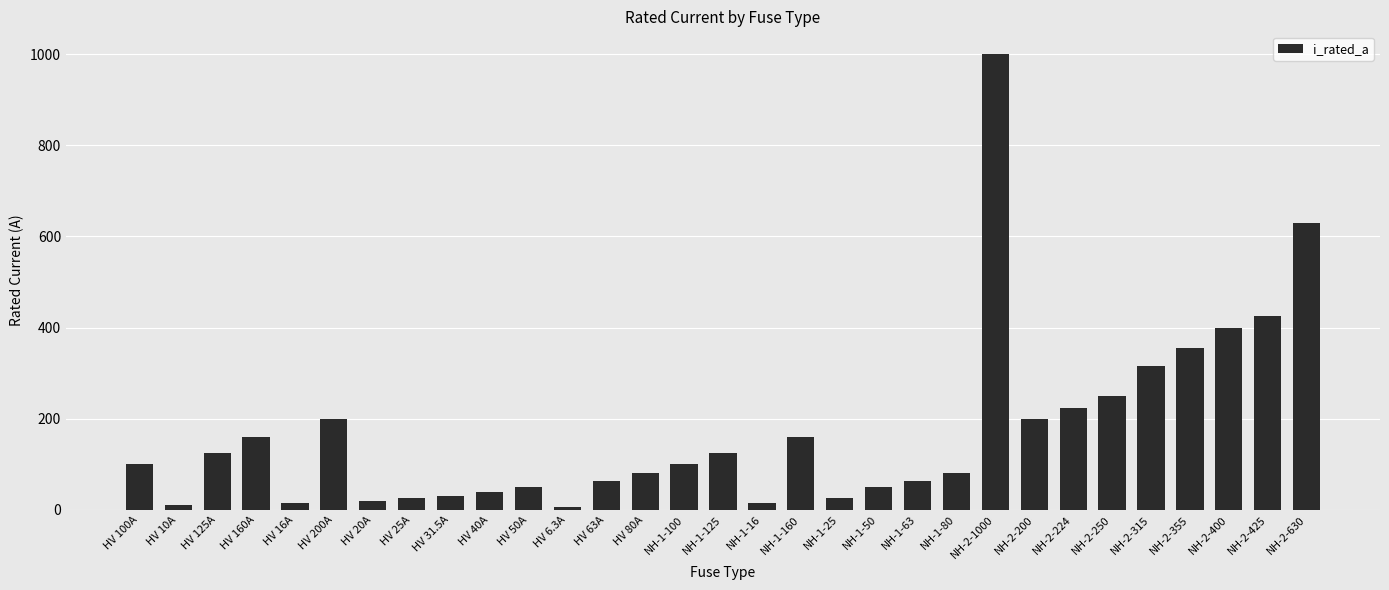

What is the smallest value displayed?

6.3